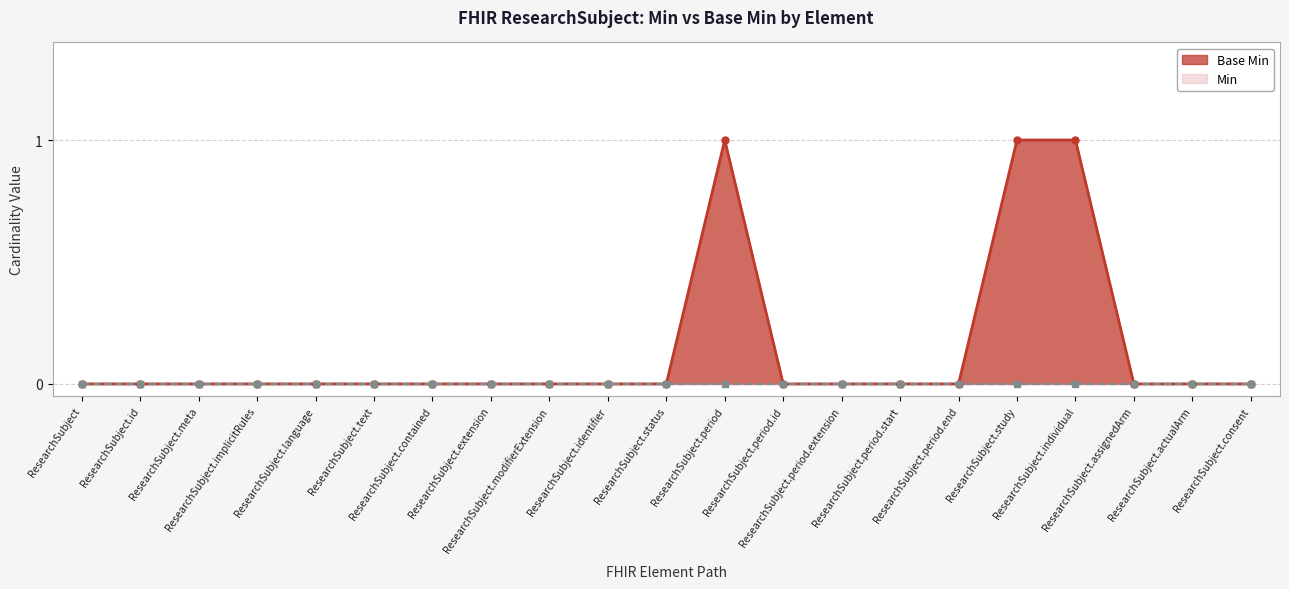

Reading right to left, list all the values displayed in this chart.

ResearchSubject.consent=0	ResearchSubject.actualArm=0	ResearchSubject.assignedArm=0	ResearchSubject.individual=1	ResearchSubject.study=1	ResearchSubject.period.end=0	ResearchSubject.period.start=0	ResearchSubject.period.extension=0	ResearchSubject.period.id=0	ResearchSubject.period=1	ResearchSubject.status=0	ResearchSubject.identifier=0	ResearchSubject.modifierExtension=0	ResearchSubject.extension=0	ResearchSubject.contained=0	ResearchSubject.text=0	ResearchSubject.language=0	ResearchSubject.implicitRules=0	ResearchSubject.meta=0	ResearchSubject.id=0	ResearchSubject=0